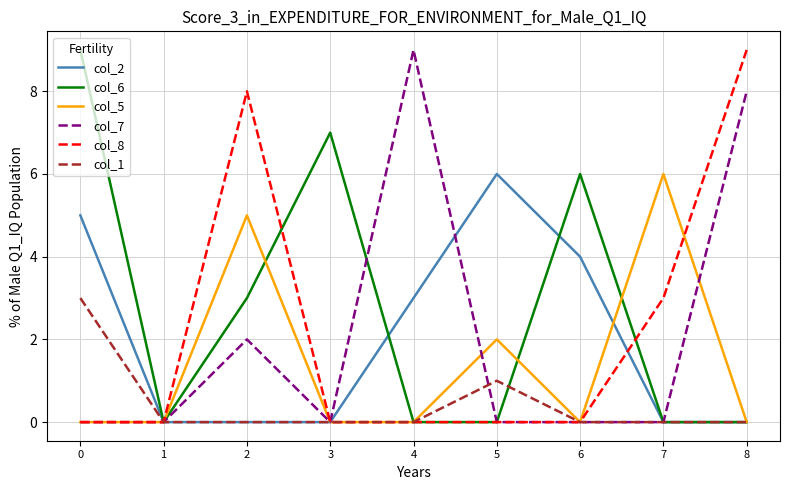

Which series has the largest total across all categories?

col_6